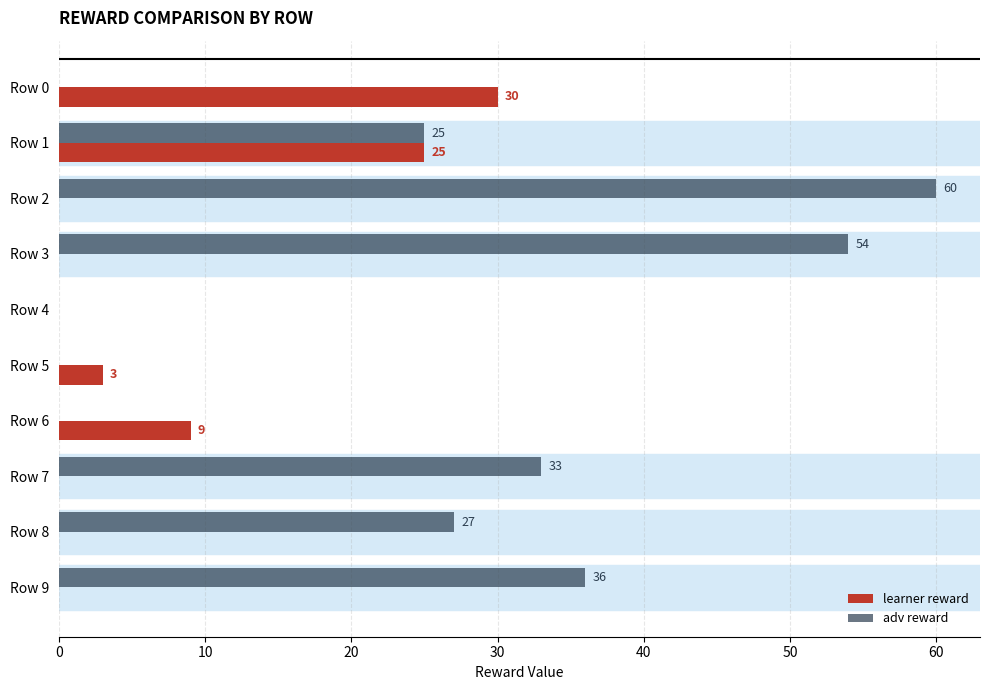

Which series has the largest total across all categories?

adv reward